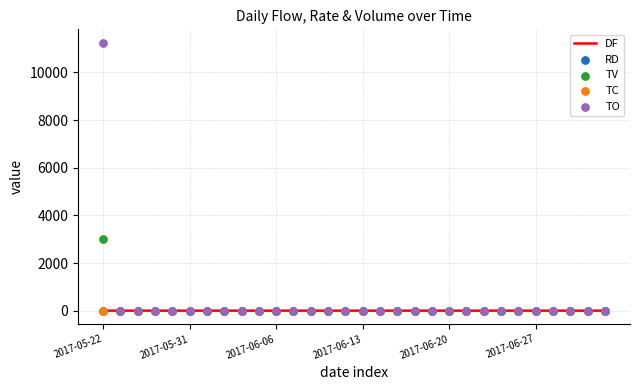

Which series reaches the maximum Y coordinate?

TO